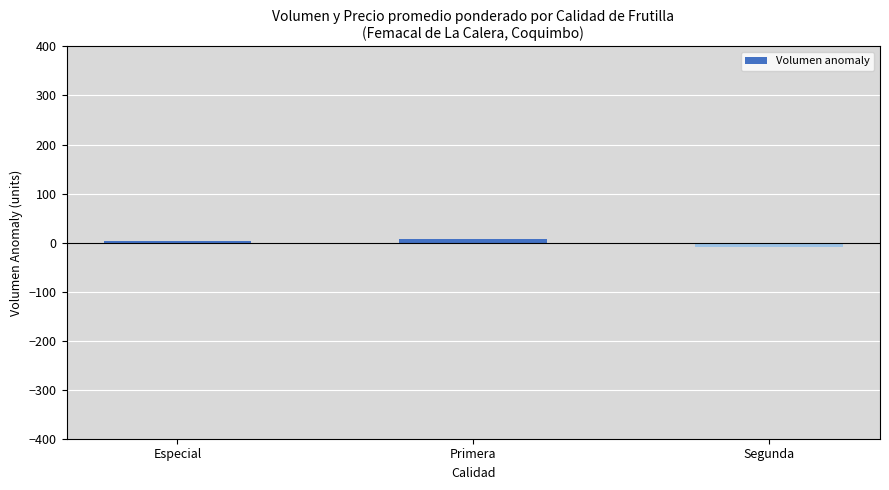

At which category does the chart reach its minimum across all series?

Segunda